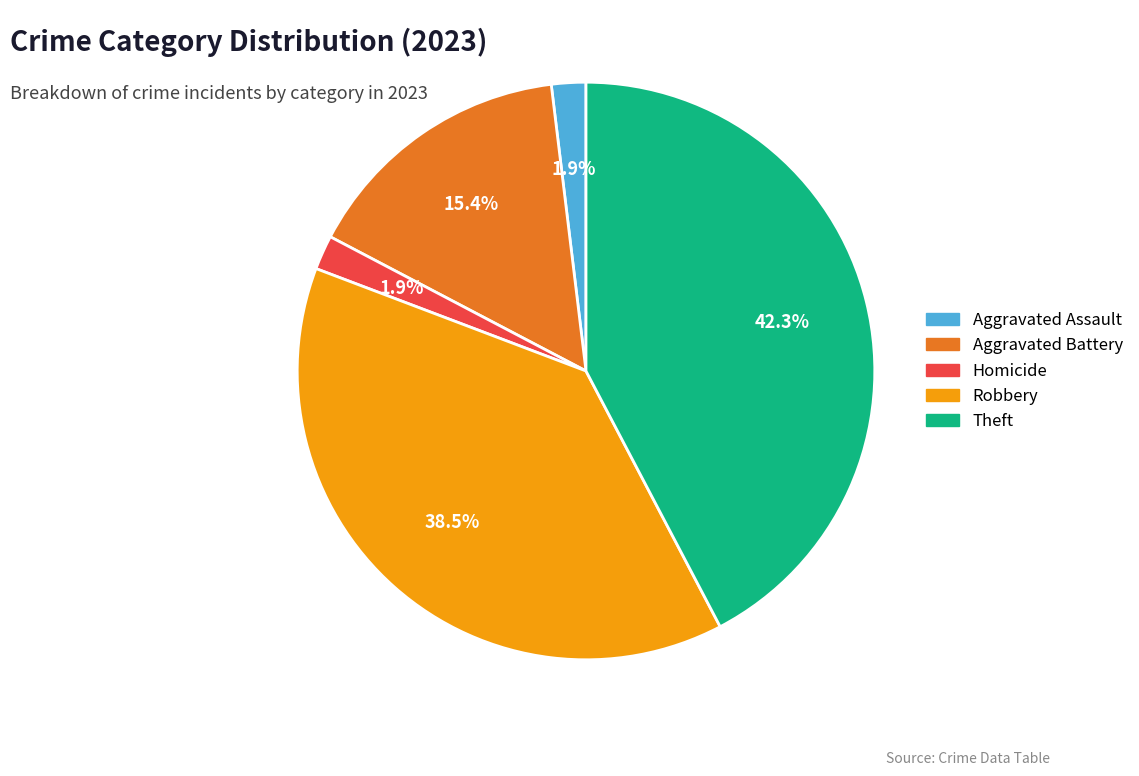

Which has a higher value, Theft or Homicide?

Theft